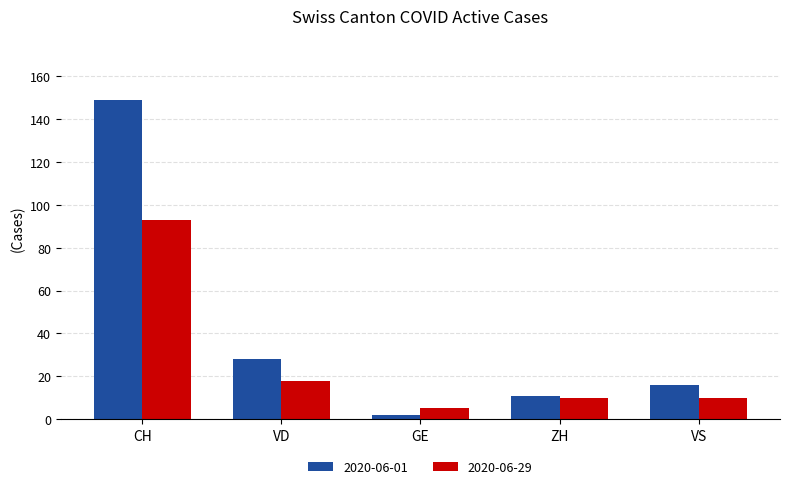

Is the value of 2020-06-01 at VD greater than the value of 2020-06-29 at GE?

Yes